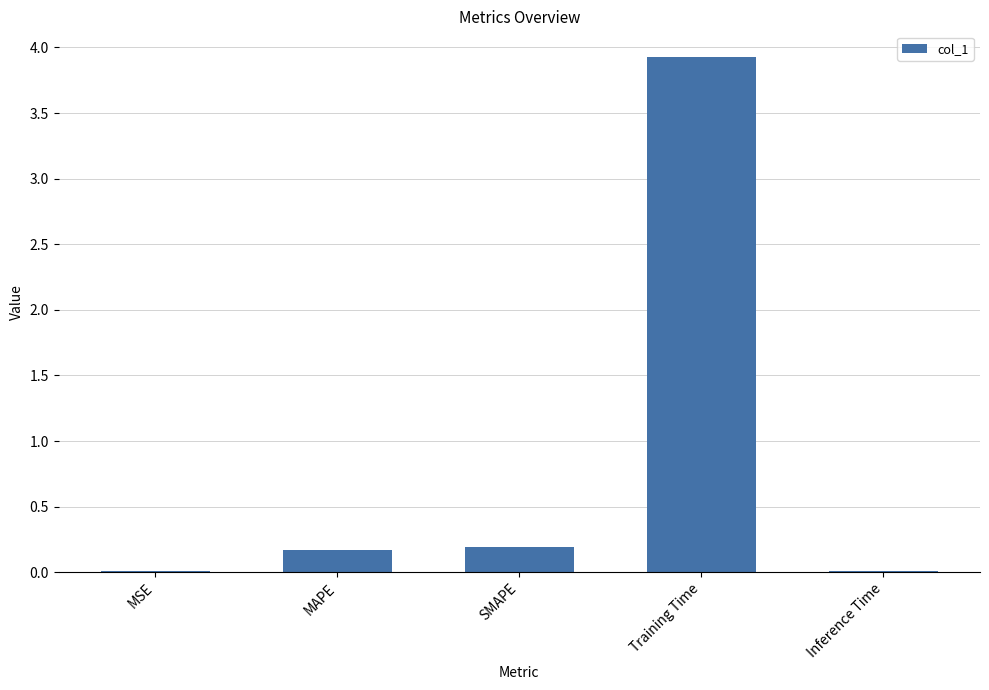

What is the sum of the values at MAPE and SMAPE?

0.4